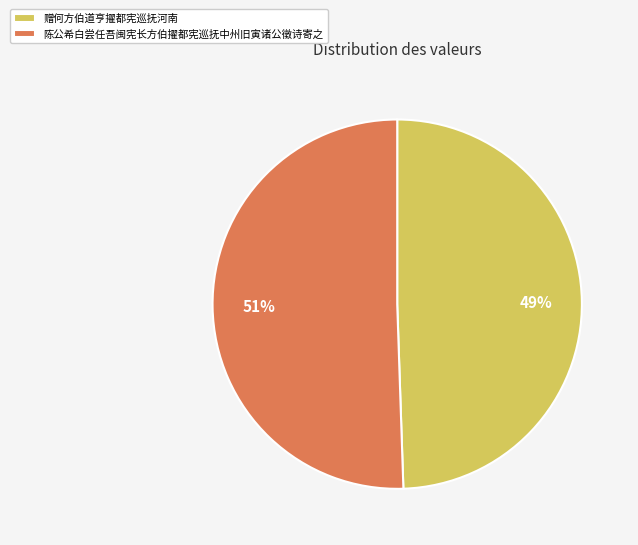

Do 陈公希白尝任吾闽宪长方伯擢都宪巡抚中州旧寅诸公徵诗寄之 and 赠何方伯道亨擢都宪巡抚河南 together represent more than half of the pie?

Yes